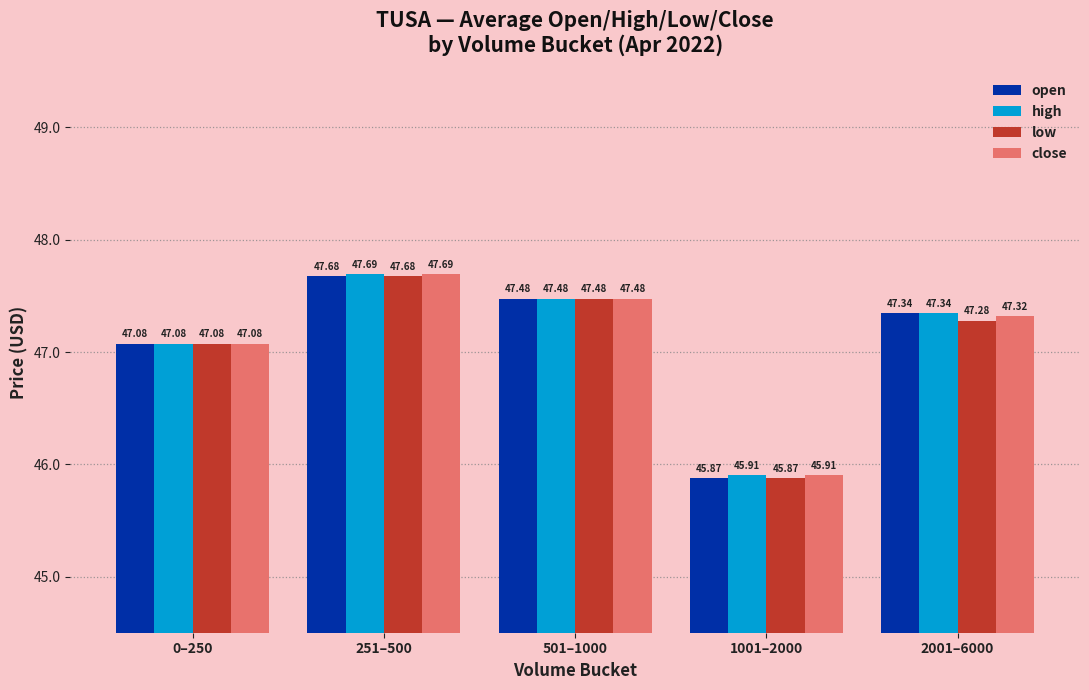

What is the difference between the maximum and second lowest values in the high series?

0.6